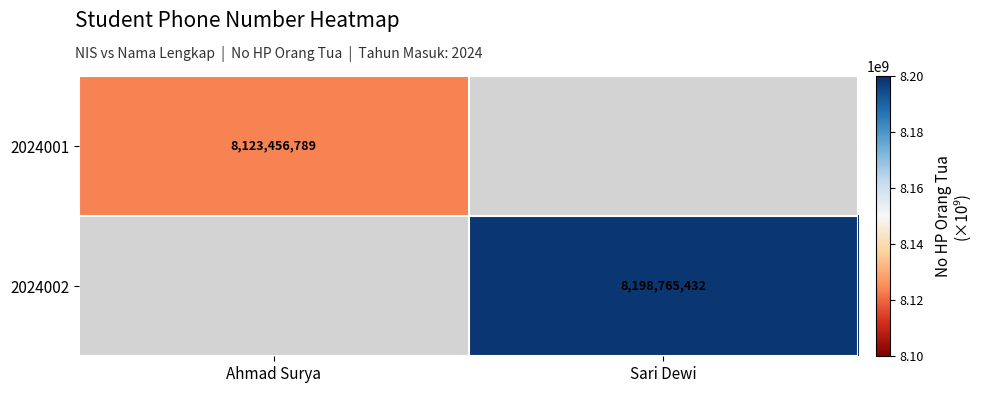

How many series are shown in this chart?

2